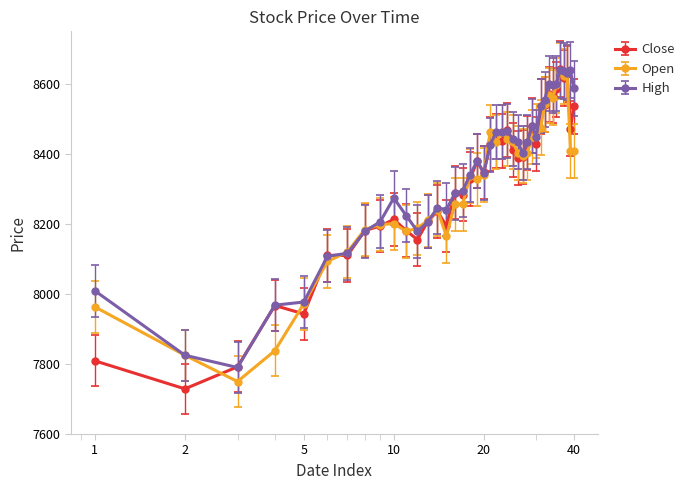

What is the value of the Close point at the 12th from the left?

8155